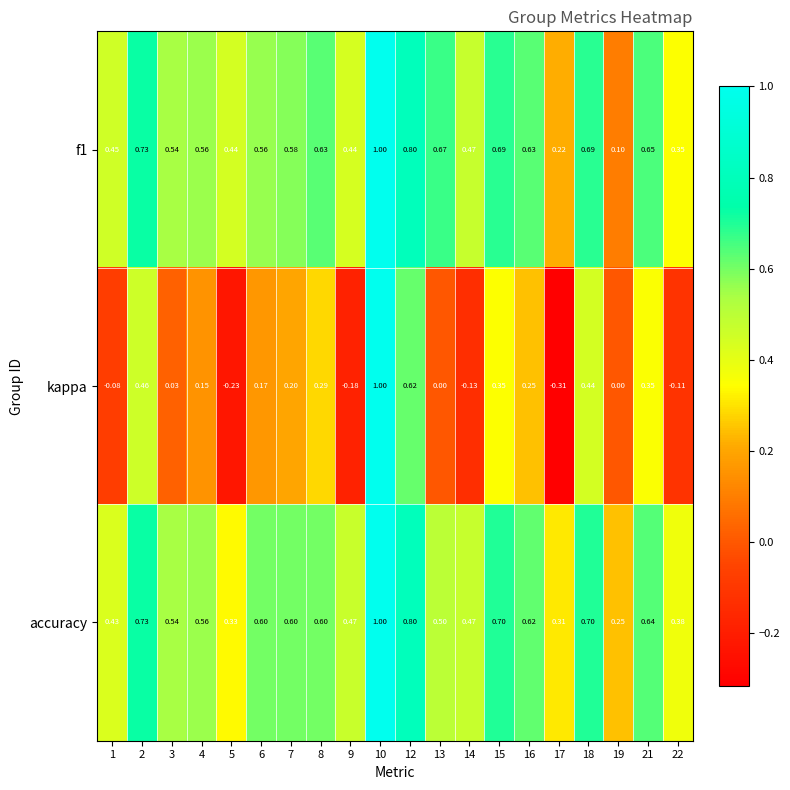

Which series has the widest spread of values?

kappa